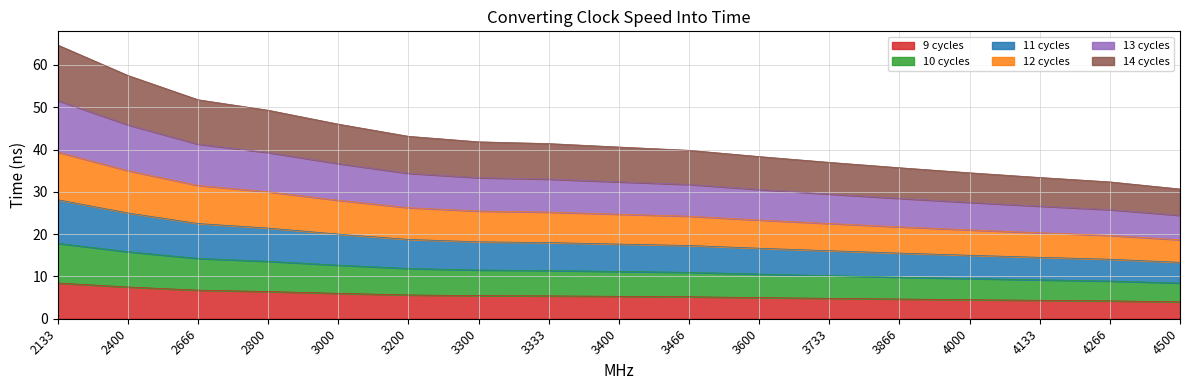

Is it true that 9 cycles equals 2.1 at 3600?

False